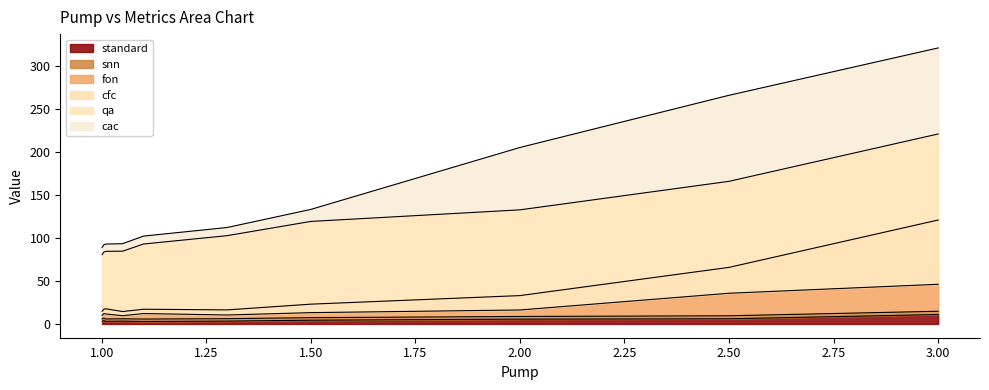

True or false: cfc has more than 1 points higher than both neighbors.

True